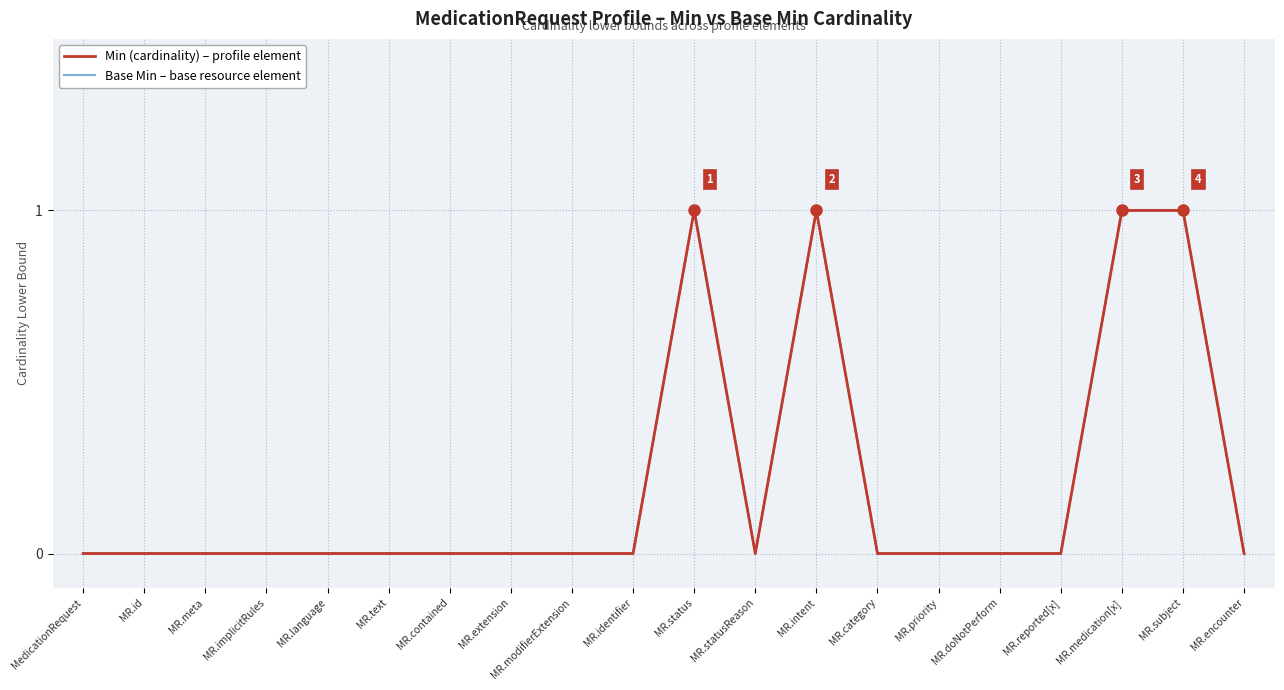

How many distinct data groups are displayed?

2